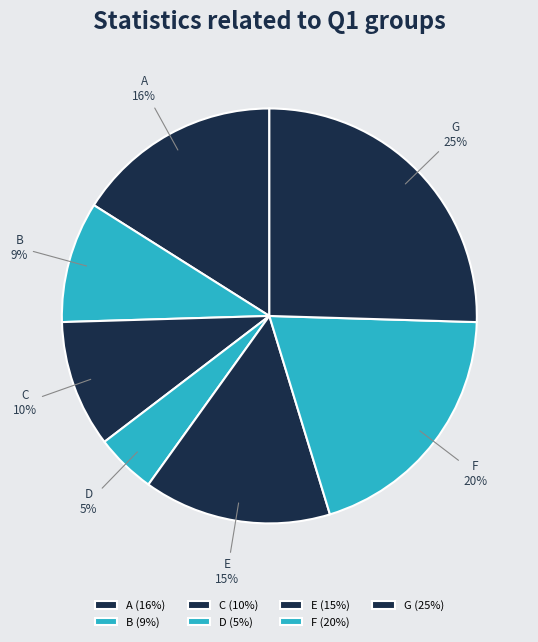

Combined, do E and D account for over 50%?

No